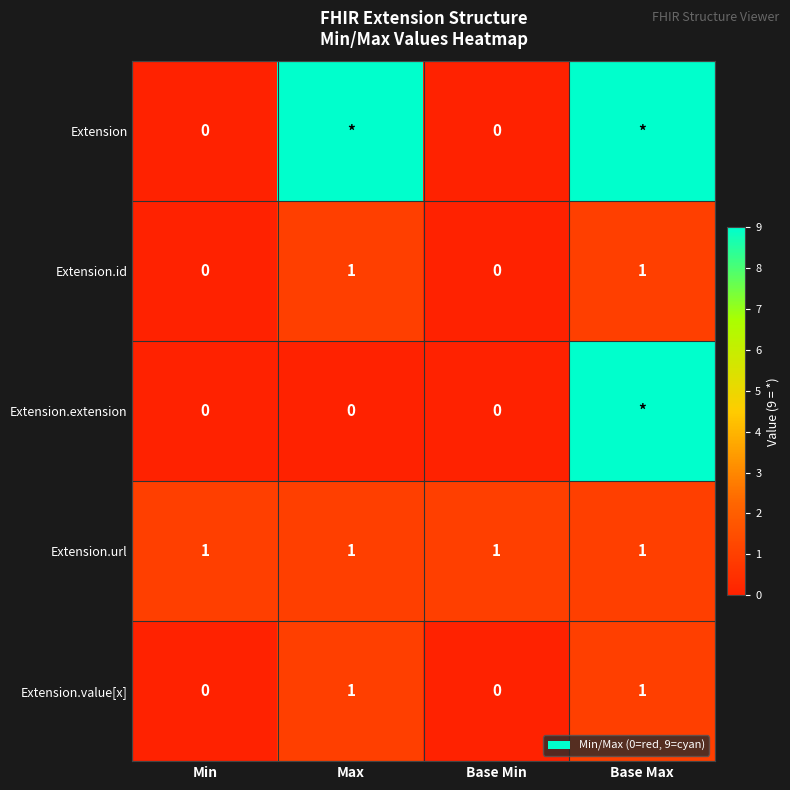

Is the value of Extension.url at Base Min greater than the value of Extension.extension at Base Min?

Yes